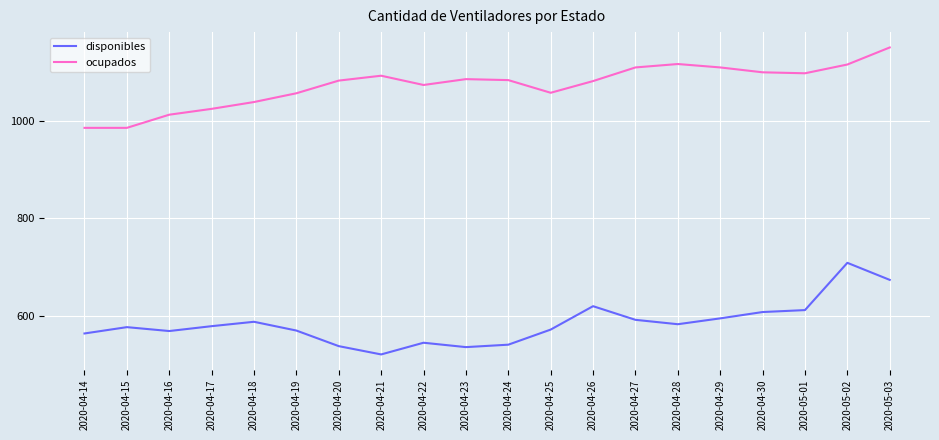

Rank the series at 2020-04-18 from lowest to highest value.

disponibles, ocupados